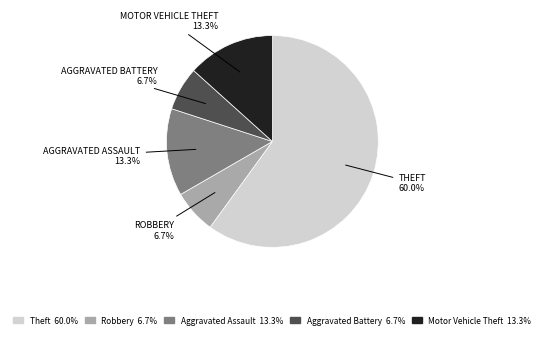

How many segments does this pie chart have?

5